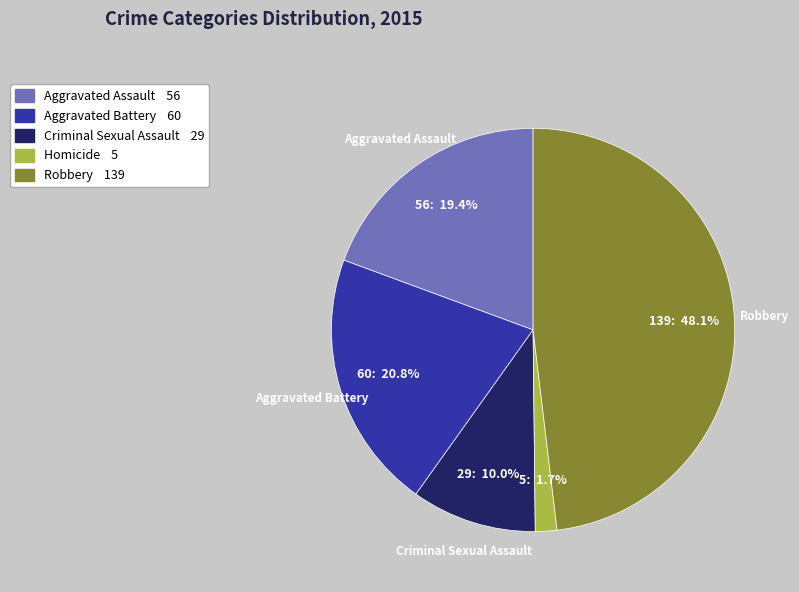

How many segments does this pie chart have?

5